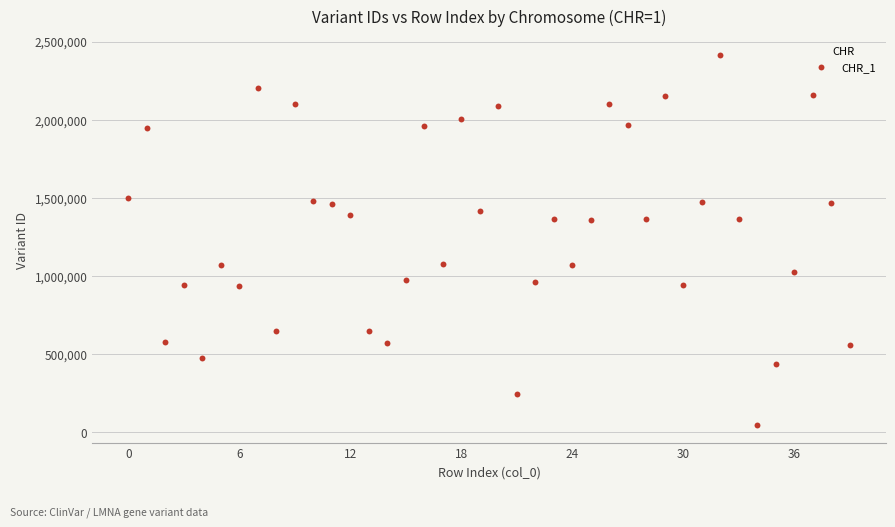

What is the range of Y values (max minus min)?

2365466